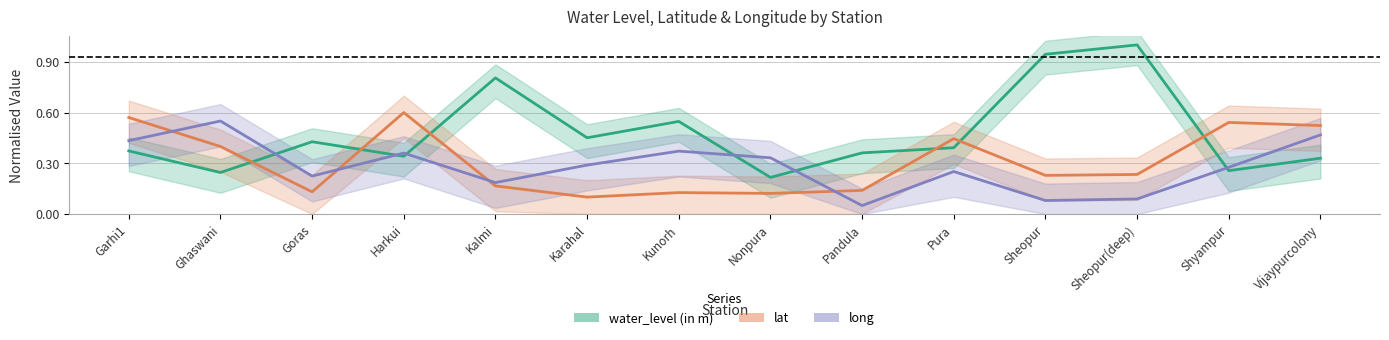

What is the difference between the maximum and minimum values in the water_level (in m) series?

0.8